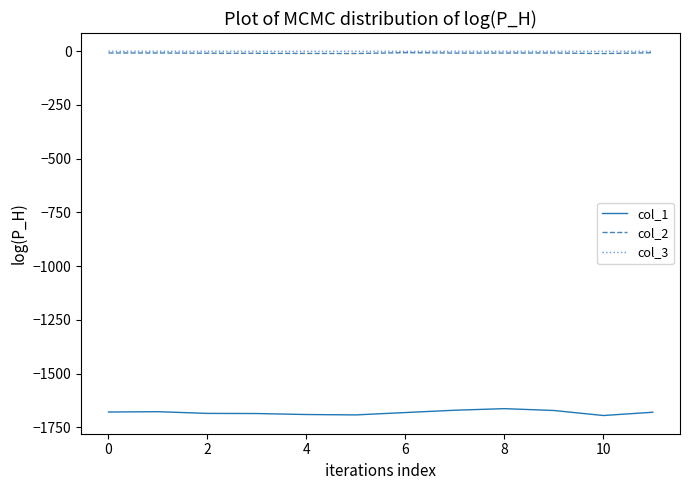

True or false: col_3 and col_1 intersect in this chart.

False